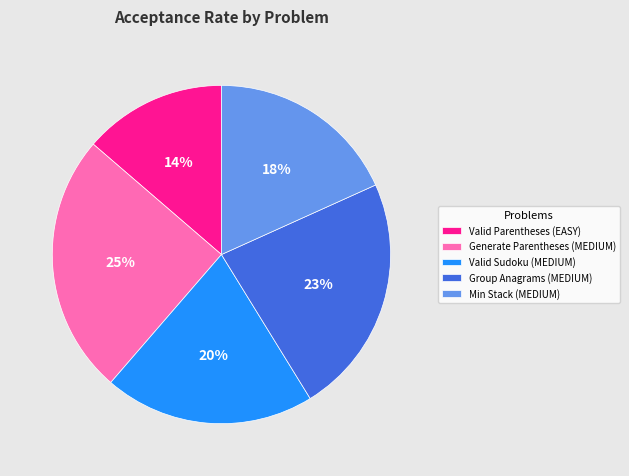

Is the sum of Generate Parentheses (MEDIUM) and Valid Sudoku (MEDIUM) greater than half?

No